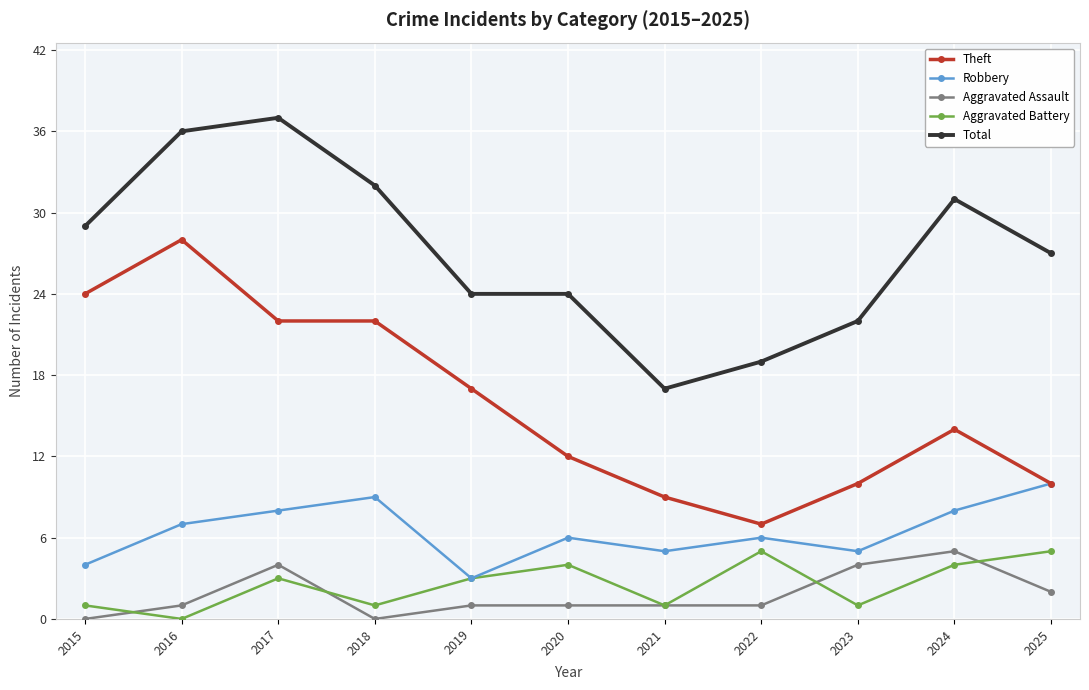

True or false: Theft and Aggravated Assault cross at least once.

False